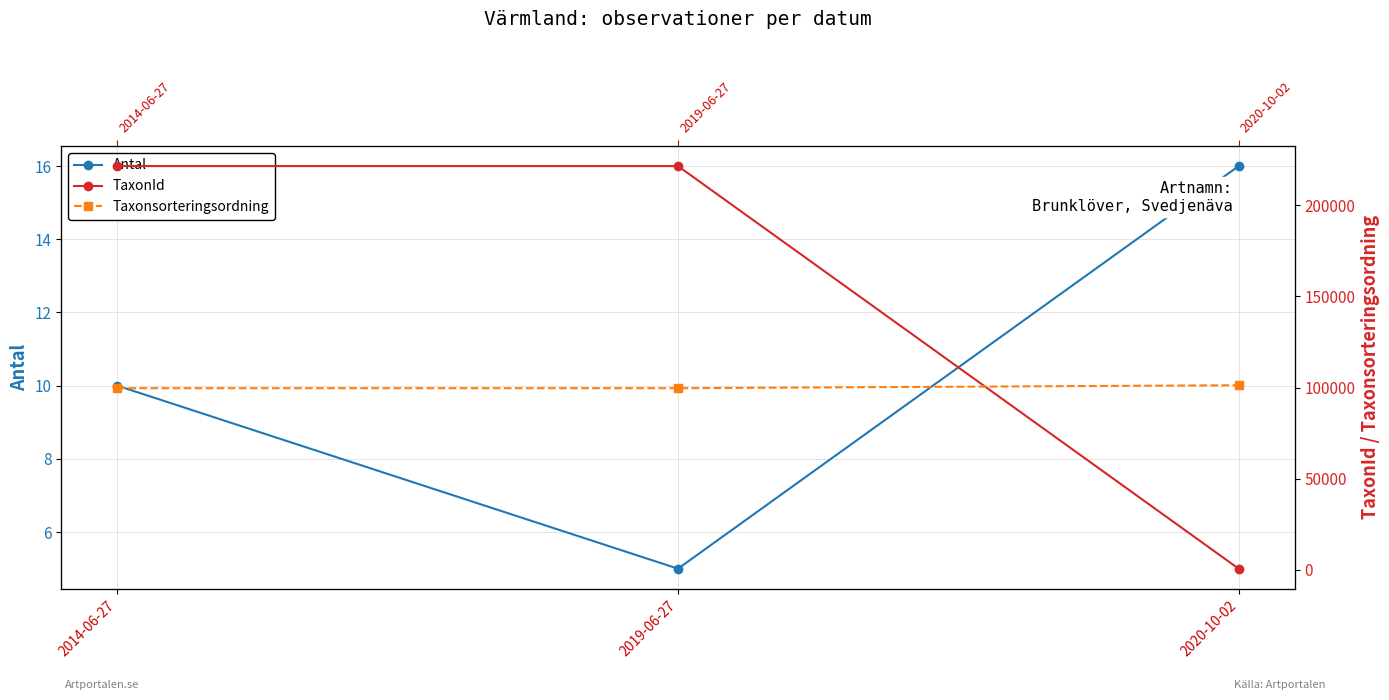

What is the difference between the maximum and second lowest values in the Taxonsorteringsordning series?

1635